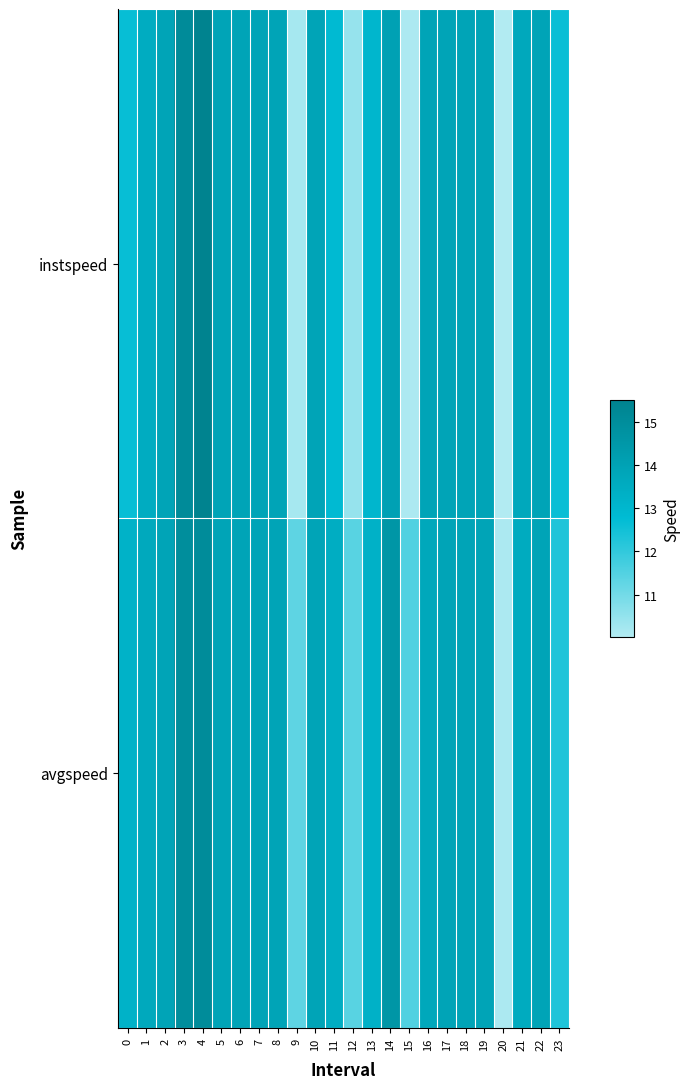

At which category is the sum across all series the highest?

4